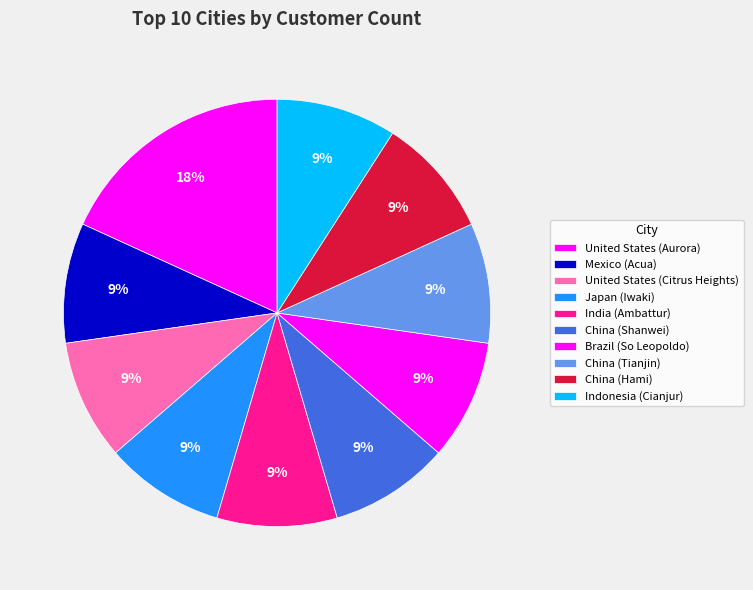

To the nearest percent, what is the combined percentage of India (Ambattur) and China (Tianjin)?

18%